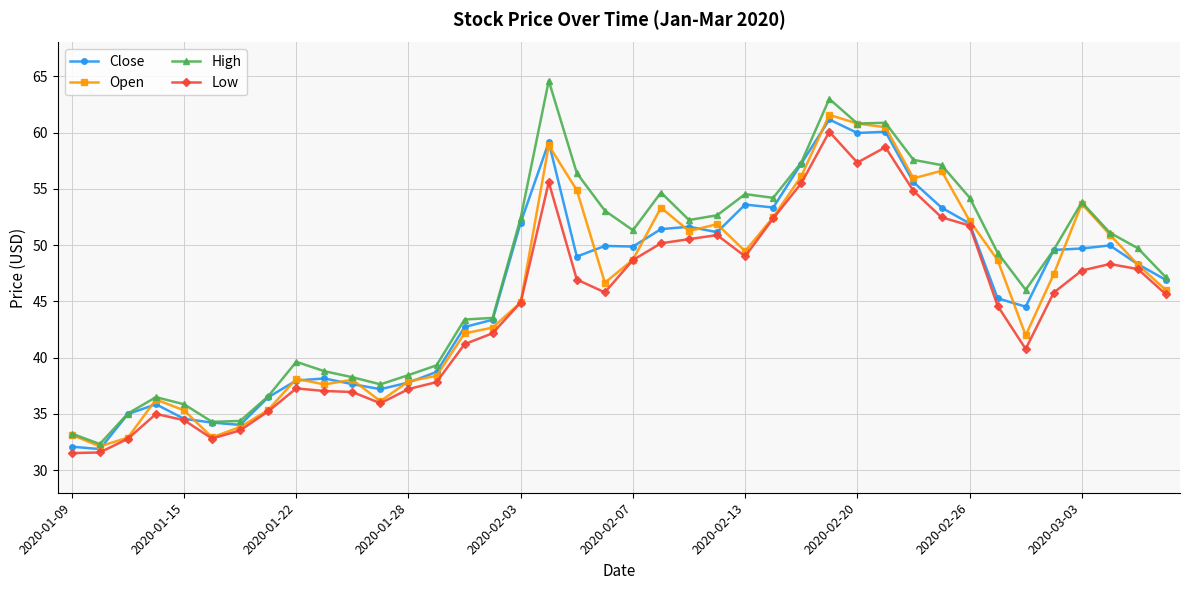

What is the value of the High point at the 40th from the left?

47.1